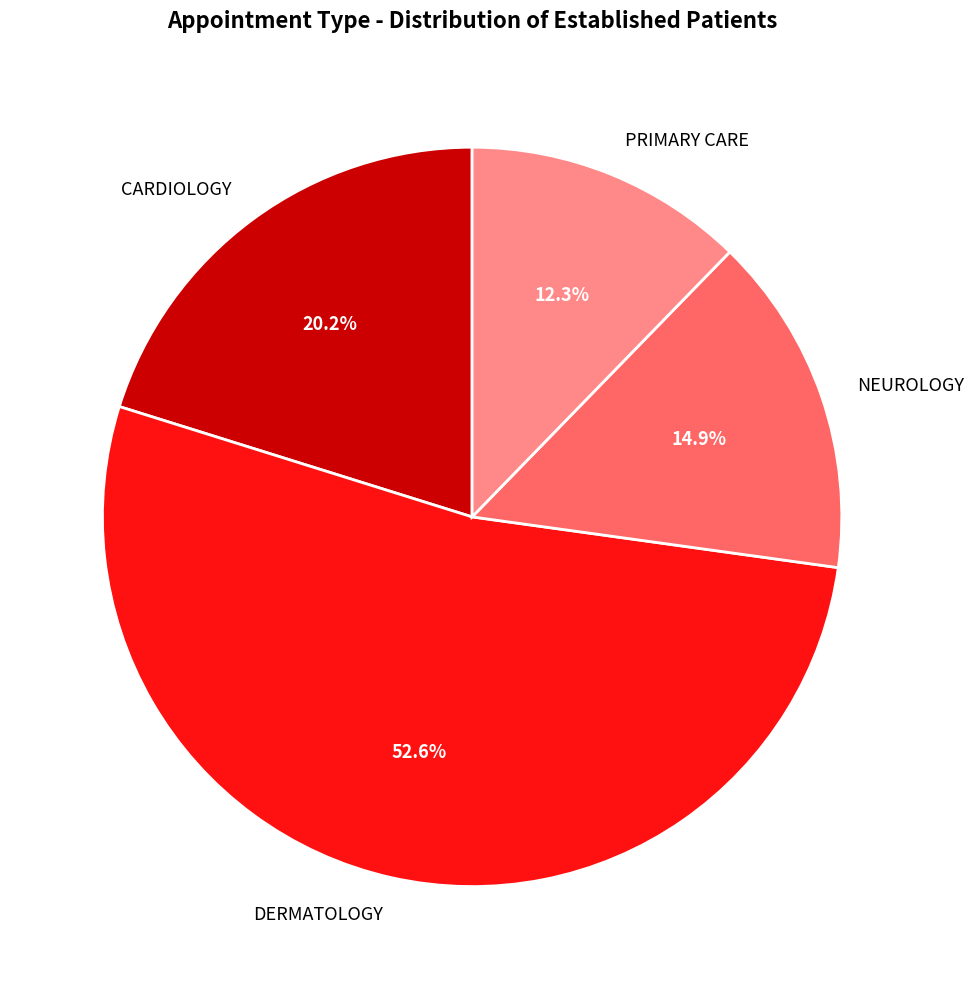

How many segments does this pie chart have?

4